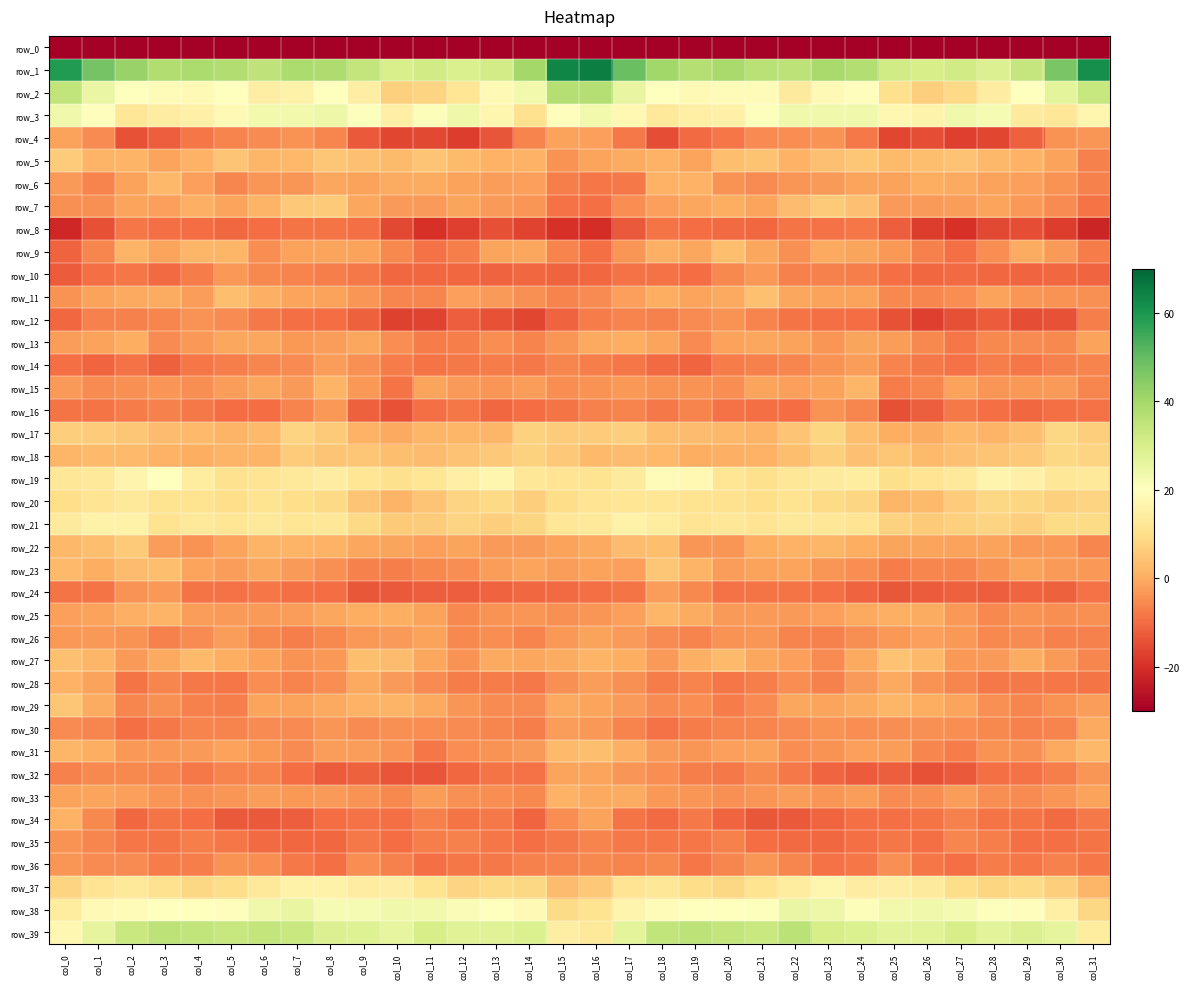

Reading left to right, what are all the values shown in this chart?

row_0: -269.9	-249.9	-252.2	-245.1	-241.6	-244.0	-242.3	-241.2	-237.5	-242.4	-243.8	-246.5	-243.4	-248.0	-261.3	-233.7	-226.1	-248.2	-249.5	-242.9	-242.5	-243.5	-242.7	-239.1	-238.6	-243.9	-244.6	-245.8	-243.3	-253.7	-258.1	-253.2
row_1: 58.9	47.7	42.0	37.9	38.4	37.9	34.9	38.6	38.2	34.3	30.1	31.4	29.5	31.1	40.3	63.6	64.9	49.0	40.7	37.2	39.2	36.2	35.6	39.3	37.4	31.7	30.4	31.4	28.9	33.8	46.8	61.6
row_2: 34.5	25.4	20.0	19.2	18.2	20.0	14.8	16.0	20.1	14.9	6.8	7.8	11.9	18.4	23.5	37.1	37.2	25.5	20.4	18.1	19.2	18.6	13.7	18.4	19.5	10.6	6.6	9.0	14.3	20.2	26.9	33.6
row_3: 23.8	19.4	12.5	14.5	15.6	18.2	23.5	23.2	24.3	20.4	15.2	21.0	24.0	17.1	11.0	19.4	23.2	18.0	12.6	15.2	15.7	20.7	23.6	23.8	23.7	17.3	16.1	23.7	22.1	13.5	12.4	17.2
row_4: -1.9	-5.3	-14.1	-12.3	-8.4	-6.4	-5.1	-3.9	-6.0	-12.9	-16.0	-15.7	-17.7	-13.6	-6.5	-1.8	-2.0	-8.0	-14.9	-10.2	-8.1	-5.3	-4.8	-4.0	-8.0	-16.1	-15.0	-17.3	-16.3	-11.9	-4.2	-3.7
row_5: 6.2	1.5	1.3	-1.3	1.2	4.7	1.7	2.0	5.1	3.9	2.5	4.6	2.8	1.2	1.0	-4.1	-1.1	-0.1	0.9	-1.4	3.2	4.0	0.9	3.6	5.1	2.5	3.4	4.2	2.1	1.0	-1.6	-6.8
row_6: -2.7	-6.3	-1.8	2.2	-2.1	-5.8	-3.5	-3.6	-1.0	-1.7	-0.2	0.1	-1.6	-2.3	-2.2	-7.1	-8.2	-7.7	1.0	1.1	-3.9	-5.3	-3.5	-2.7	-1.3	-1.6	0.1	-0.6	-1.8	-2.2	-3.9	-6.6
row_7: -4.5	-4.5	-1.2	-2.0	0.7	-1.2	1.3	5.2	5.6	-1.0	-3.0	-3.0	-1.3	-2.8	-3.6	-9.2	-9.7	-5.0	-1.9	-0.7	0.4	-1.2	3.1	5.7	3.6	-2.7	-3.0	-2.6	-1.3	-3.3	-5.1	-8.9
row_8: -21.6	-14.7	-8.4	-9.5	-9.9	-10.6	-9.8	-8.5	-8.9	-9.6	-15.9	-19.7	-17.4	-14.5	-16.4	-19.6	-20.6	-13.0	-8.7	-9.8	-10.2	-10.7	-8.6	-9.1	-8.5	-12.3	-17.6	-19.6	-15.8	-14.8	-17.6	-21.8
row_9: -11.5	-6.0	1.5	-1.3	2.0	2.0	-4.7	-1.6	-1.3	-1.5	-5.4	-9.1	-7.1	-1.3	-0.8	-6.3	-9.5	-3.6	0.8	-1.1	3.4	-0.8	-4.4	-0.6	-1.1	-3.4	-6.8	-9.4	-4.7	-0.1	-2.7	-7.3
row_10: -12.6	-9.6	-8.1	-10.1	-7.7	-3.3	-5.6	-6.5	-7.3	-8.0	-10.6	-10.6	-10.5	-11.3	-10.6	-11.3	-10.5	-9.1	-9.2	-9.9	-5.7	-3.3	-6.6	-6.7	-7.1	-9.6	-10.8	-10.3	-10.7	-11.1	-10.7	-11.0
row_11: -4.2	-1.6	-0.4	-0.0	-2.3	3.3	0.7	-1.3	-1.7	-3.6	-5.9	-6.1	-2.1	-3.0	-4.3	-6.3	-5.1	-2.0	0.1	-1.3	-0.6	3.6	-0.9	-1.6	-1.7	-5.5	-6.0	-4.9	-1.5	-3.8	-4.0	-4.6
row_12: -10.5	-6.9	-6.8	-5.9	-4.2	-5.2	-7.8	-9.3	-9.8	-11.8	-16.9	-16.4	-12.4	-14.2	-16.0	-11.4	-7.5	-6.5	-6.7	-5.2	-4.0	-6.3	-8.7	-9.5	-10.1	-14.3	-17.3	-14.6	-12.5	-14.9	-14.1	-7.0
row_13: -2.3	-1.6	0.1	-5.0	-3.2	-1.0	-1.0	-3.4	-2.4	-0.8	-4.7	-7.5	-7.0	-4.9	-6.4	-3.6	-0.7	0.4	-1.5	-5.3	-1.7	-0.9	-1.8	-3.6	-1.3	-2.3	-5.5	-8.3	-5.6	-5.2	-5.5	-1.6
row_14: -9.4	-11.1	-9.1	-12.0	-8.3	-7.1	-5.9	-5.2	-2.4	-4.3	-7.5	-8.7	-7.9	-7.5	-8.0	-5.9	-7.1	-8.3	-10.3	-11.1	-7.4	-6.8	-6.0	-4.0	-2.4	-6.2	-7.8	-8.9	-7.0	-8.2	-6.9	-6.3
row_15: -2.7	-5.0	-4.4	-3.7	-4.7	-2.6	-0.8	-3.0	1.6	-3.2	-8.7	-1.5	-3.0	-3.7	-2.6	-4.8	-4.0	-3.3	-4.1	-4.0	-4.6	-1.2	-2.2	-1.6	1.9	-7.6	-5.8	-1.5	-3.4	-3.4	-3.0	-6.1
row_16: -8.7	-8.6	-7.4	-6.7	-8.1	-9.9	-9.9	-6.6	-3.4	-12.0	-14.3	-9.4	-8.2	-10.5	-10.1	-8.7	-6.7	-6.4	-7.9	-6.4	-9.2	-9.6	-9.9	-4.0	-6.0	-14.7	-12.3	-8.1	-9.3	-10.5	-9.5	-8.9
row_17: 6.4	6.1	4.8	3.0	2.7	1.3	2.6	7.5	5.8	1.1	-0.6	2.0	1.7	2.0	7.2	6.2	6.1	6.5	3.5	3.1	2.2	1.3	4.6	8.1	3.5	0.1	-0.0	2.4	1.3	3.4	8.6	6.5
row_18: 1.8	2.7	2.6	1.2	0.1	1.4	1.4	6.0	4.7	5.0	3.4	3.2	4.2	5.2	7.4	5.5	2.7	3.0	2.3	0.1	0.7	1.0	3.2	6.4	3.8	4.8	2.7	3.6	4.7	5.4	8.6	7.7
row_19: 12.4	12.9	16.5	19.6	13.9	10.7	11.4	12.8	14.2	12.1	10.3	12.1	15.1	17.3	12.3	11.6	11.4	13.5	18.5	17.9	12.1	10.2	12.2	13.5	14.0	10.2	11.5	12.6	16.8	15.4	12.3	12.6
row_20: 9.9	11.4	12.9	11.1	11.3	10.1	11.2	9.9	8.8	4.6	1.3	4.7	7.8	9.0	6.4	9.6	11.7	12.0	12.1	11.1	11.0	9.9	11.0	9.3	7.9	1.9	2.8	6.1	8.5	8.2	6.8	7.6
row_21: 13.4	16.0	15.9	11.3	12.7	11.9	12.8	12.0	12.4	8.8	5.8	6.3	7.6	6.6	8.1	12.3	13.2	15.7	13.9	11.7	12.5	11.7	12.6	12.2	11.7	7.2	5.9	6.9	7.6	6.4	9.2	9.1
row_22: 2.2	3.3	5.6	-2.3	-4.1	-1.2	1.4	1.4	1.0	-1.0	-1.4	-2.2	-1.3	-2.9	-2.8	-1.6	-0.6	2.9	3.4	-3.8	-3.7	0.4	1.0	1.9	0.3	-1.4	-1.4	-1.8	-1.6	-3.3	-3.4	-6.2
row_23: 2.4	0.2	3.0	3.5	-1.4	-2.4	-0.9	-2.8	-4.4	-6.8	-7.1	-5.7	-5.0	-2.3	-1.2	-2.6	-1.7	-2.2	4.9	1.4	-2.5	-1.5	-1.2	-3.7	-4.8	-7.7	-6.0	-5.9	-3.9	-1.5	-2.7	-3.3
row_24: -8.6	-8.5	-4.0	-3.2	-8.6	-9.1	-8.2	-9.4	-10.0	-13.3	-13.0	-12.1	-12.0	-11.3	-10.5	-10.4	-9.4	-8.8	-2.4	-5.6	-9.0	-8.6	-8.7	-9.5	-11.5	-13.3	-12.6	-11.7	-12.1	-10.9	-11.9	-9.1
row_25: -2.0	-1.8	0.8	1.3	-2.3	-3.0	-2.9	-2.5	-0.8	0.1	0.3	-1.5	-5.5	-4.2	-3.6	-4.4	-3.6	-2.2	1.7	-0.1	-2.9	-2.9	-2.9	-1.9	-0.6	0.7	-0.0	-3.3	-5.5	-3.9	-4.8	-4.6
row_26: -3.3	-3.2	-3.8	-6.6	-5.0	-2.6	-5.8	-7.0	-5.5	-3.3	-2.9	-1.8	-5.6	-4.8	-6.2	-3.3	-1.7	-3.0	-5.3	-6.4	-3.9	-3.6	-6.5	-6.8	-4.6	-3.3	-2.2	-3.1	-5.7	-5.2	-7.0	-6.7
row_27: 3.8	1.7	-2.8	-0.6	2.7	0.5	-1.7	-4.2	-3.3	3.4	3.2	-1.0	-4.0	-0.3	-1.0	0.1	1.5	0.4	-2.9	0.8	2.5	-0.9	-2.0	-5.2	-0.5	4.0	2.0	-3.2	-2.8	0.0	-2.8	-6.1
row_28: 1.2	-1.6	-8.6	-5.9	-7.8	-8.2	-5.0	-6.6	-5.0	-0.4	-2.7	-5.1	-7.6	-7.4	-8.1	-4.4	-2.6	-4.5	-7.7	-6.2	-8.5	-7.1	-4.9	-6.9	-2.9	-0.3	-4.2	-5.8	-7.8	-7.8	-8.4	-8.9
row_29: 4.8	-0.0	-5.8	-4.4	-6.6	-7.1	-1.5	-1.7	-0.5	1.2	1.3	-0.5	-3.5	-5.3	-5.2	-0.5	-1.3	-3.0	-5.1	-4.9	-7.5	-5.2	-0.8	-1.4	-0.2	2.0	0.3	-1.2	-4.6	-5.8	-4.2	-2.6
row_30: -5.1	-6.0	-9.3	-8.0	-6.5	-6.3	-5.1	-5.0	-3.8	-5.3	-4.3	-5.0	-5.2	-6.0	-7.2	-2.3	-3.1	-6.4	-8.9	-7.4	-6.2	-5.8	-5.3	-4.0	-4.7	-5.0	-4.5	-4.8	-5.5	-6.9	-6.2	-0.6
row_31: 1.9	0.3	-3.1	-3.4	-2.7	-1.9	-3.4	-5.4	-2.4	-2.3	-4.0	-8.3	-4.7	-4.1	-3.0	2.5	3.4	0.6	-3.0	-3.8	-2.0	-1.8	-5.0	-3.8	-2.1	-2.6	-6.1	-7.5	-3.9	-4.5	-0.7	2.1
row_32: -6.7	-5.6	-5.4	-5.8	-8.0	-6.4	-6.5	-10.1	-12.8	-11.7	-13.7	-13.8	-10.8	-8.9	-9.1	-1.4	-1.5	-3.6	-5.0	-7.1	-7.7	-5.8	-7.8	-11.2	-12.5	-12.2	-14.3	-12.9	-9.5	-9.3	-7.0	-3.4
row_33: -1.8	-1.4	-2.3	-3.7	-4.3	-3.7	-2.4	-3.2	-2.9	-3.9	-5.7	-2.4	-4.3	-4.8	-5.6	1.0	-0.4	-0.3	-3.1	-3.7	-4.2	-3.4	-2.4	-3.6	-2.4	-5.3	-4.7	-2.3	-4.8	-5.3	-3.7	-1.8
row_34: 1.1	-5.6	-10.7	-8.7	-9.7	-12.8	-13.2	-12.1	-9.8	-9.2	-9.5	-6.6	-8.7	-8.0	-10.9	-4.9	-1.7	-8.5	-10.3	-8.0	-11.1	-13.5	-13.1	-10.9	-9.5	-9.5	-8.5	-6.8	-8.6	-8.9	-10.3	-8.0
row_35: -4.2	-6.2	-8.2	-8.9	-7.1	-8.4	-10.4	-10.5	-10.5	-7.8	-9.8	-7.1	-6.6	-8.3	-9.6	-8.1	-6.6	-8.1	-8.5	-8.4	-6.9	-9.7	-10.4	-10.9	-9.5	-8.5	-9.4	-6.2	-7.1	-9.4	-9.4	-8.5
row_36: -3.5	-5.1	-5.1	-7.6	-7.2	-3.9	-4.9	-7.9	-9.5	-4.8	-6.9	-9.5	-8.3	-7.8	-6.7	-6.5	-5.7	-6.2	-5.5	-8.3	-5.9	-3.7	-6.0	-9.0	-8.4	-4.4	-8.3	-9.6	-7.5	-8.2	-6.6	-8.2
row_37: 7.6	11.7	13.1	10.6	8.6	9.8	13.3	15.9	15.9	14.2	14.6	11.3	7.9	8.9	8.3	3.2	5.3	11.7	12.3	9.5	8.6	11.3	14.1	17.0	14.5	14.8	13.7	9.5	8.2	8.8	6.4	1.7
row_38: 14.1	18.2	18.8	20.1	20.3	19.6	23.6	25.8	22.0	22.1	23.8	23.2	21.5	19.8	18.2	9.2	11.1	16.8	19.1	20.4	20.0	20.6	25.4	24.6	21.1	23.1	23.8	22.7	20.8	19.3	15.2	8.4
row_39: 17.6	26.6	33.2	35.6	34.6	33.5	34.4	33.1	28.6	28.5	26.2	30.2	28.1	28.1	29.1	14.8	12.7	26.8	34.7	35.2	34.4	33.2	35.6	30.2	29.0	27.1	27.5	30.4	27.3	28.8	26.5	13.9